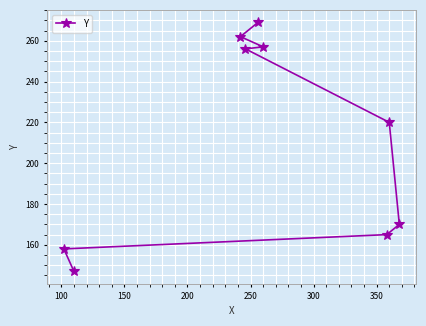

What is the greatest value displayed?

269